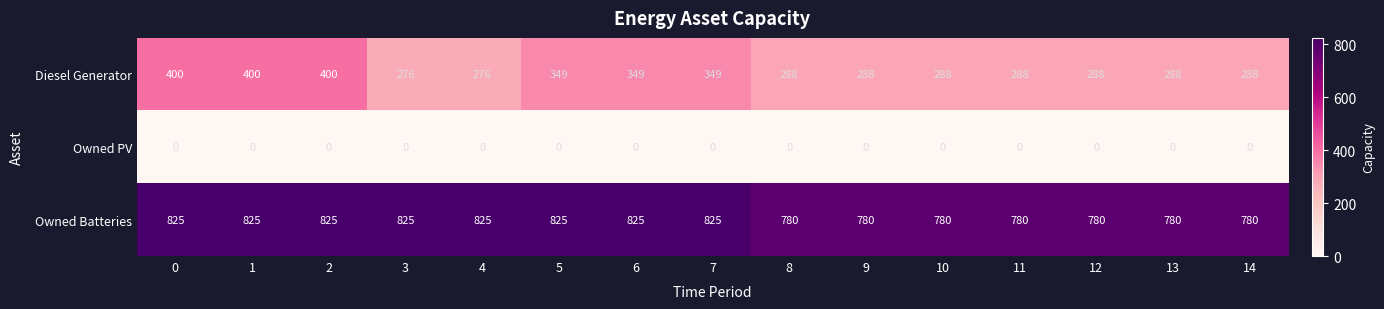

Rank the series by their maximum value, from highest to lowest.

Owned Batteries, Diesel Generator, Owned PV